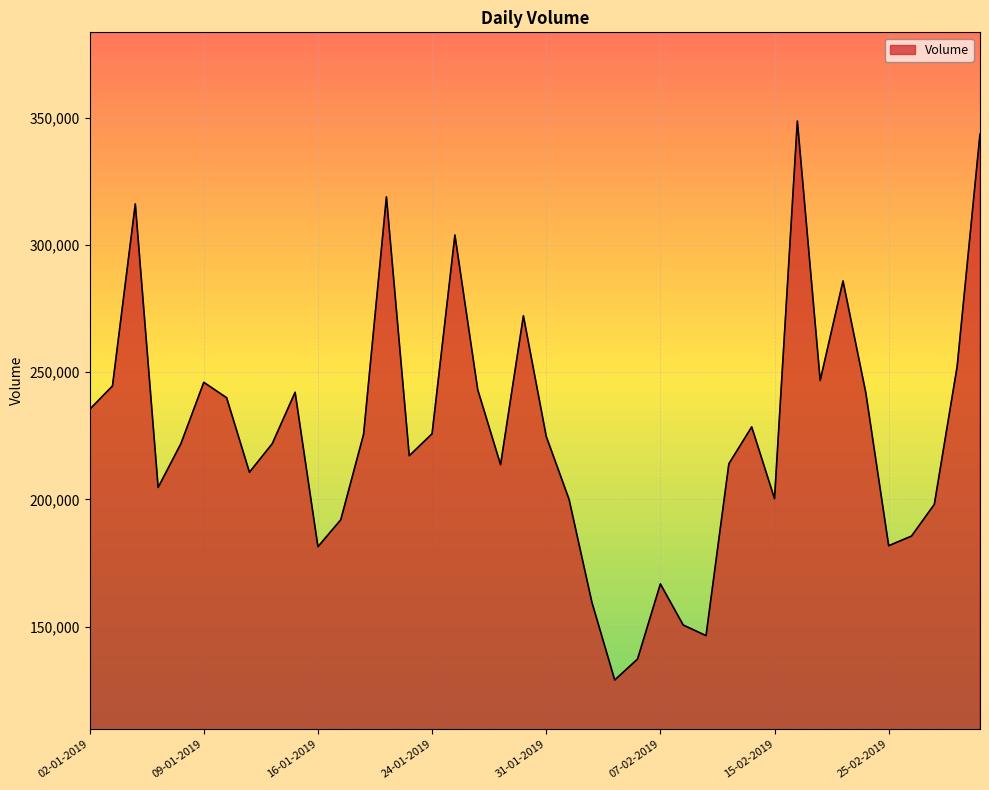

What is the average value?

225437